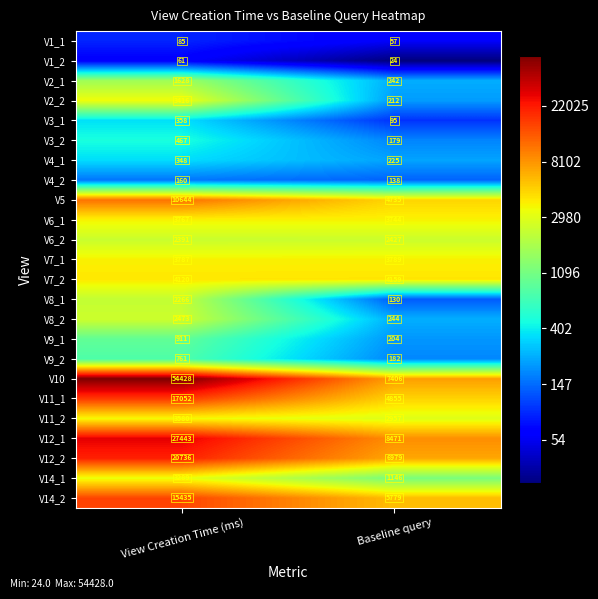

Between View Creation Time (ms) and Baseline query, which series saw the biggest shift?

V10